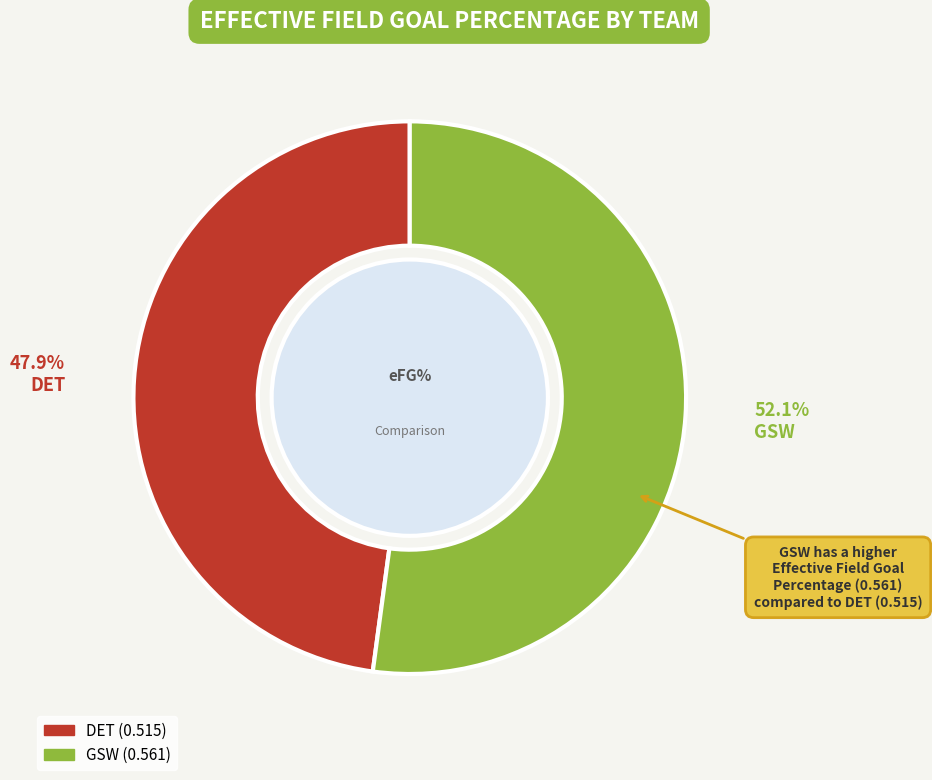

What percentage do GSW and DET together represent?

100.0%